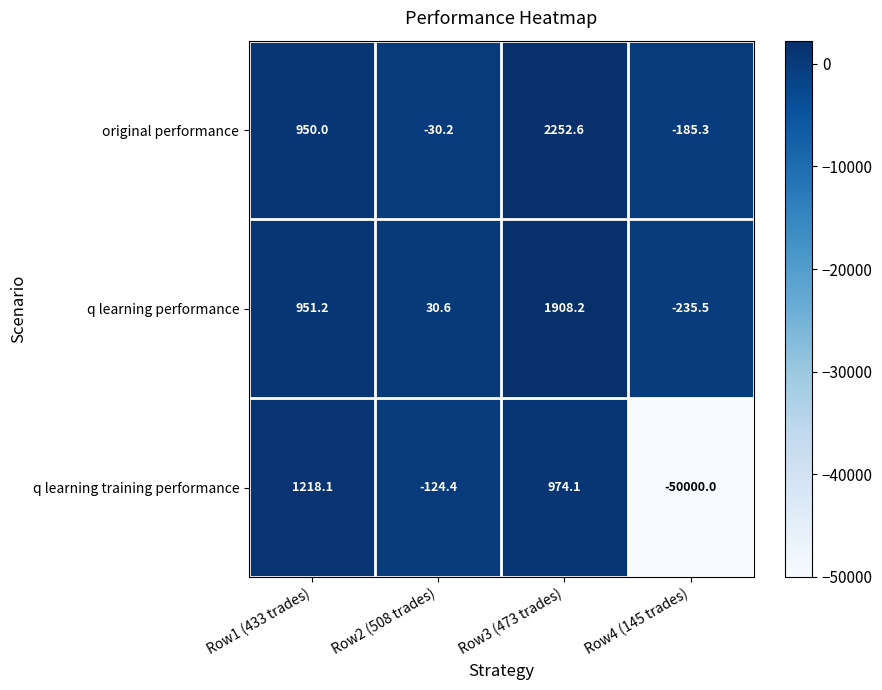

The q learning performance series shows 1635.4 at Row1 (433 trades). True or false?

False